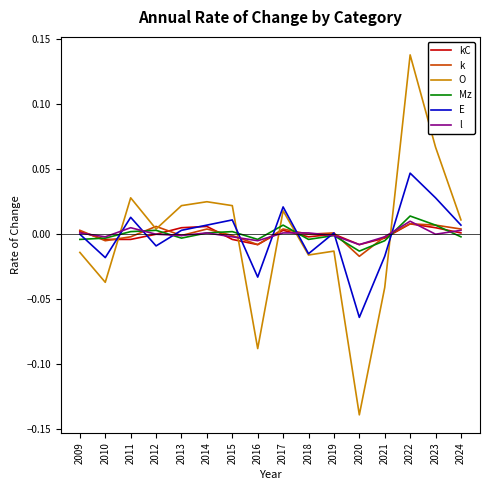

The value of k at 2012 is 0.0. True or false?

True